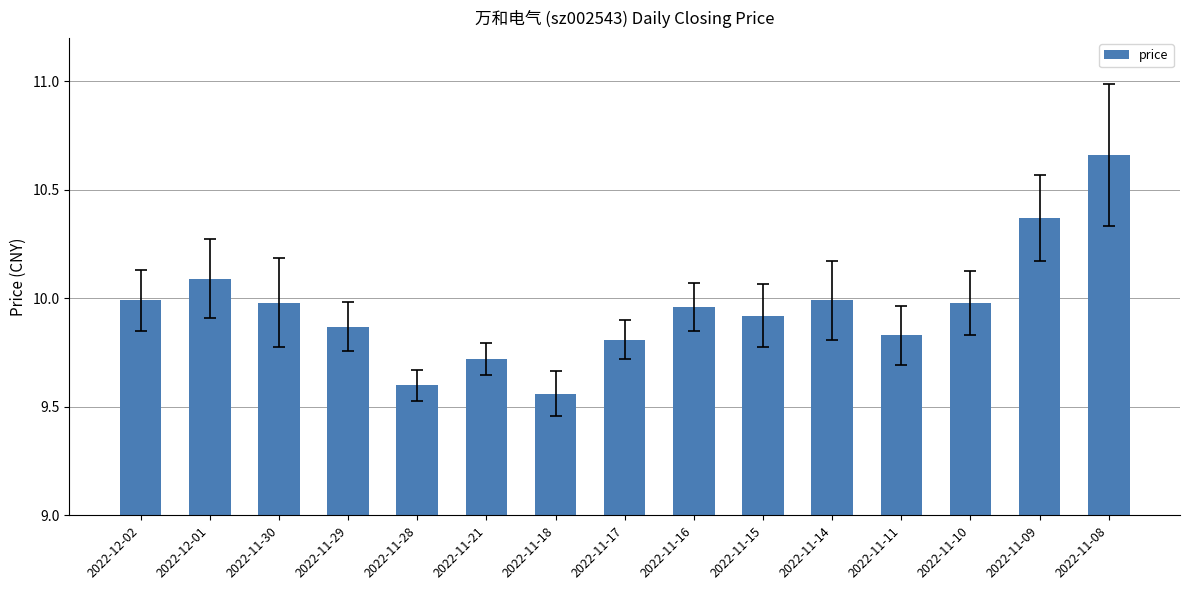

What position from the left is 2022-11-18?

7